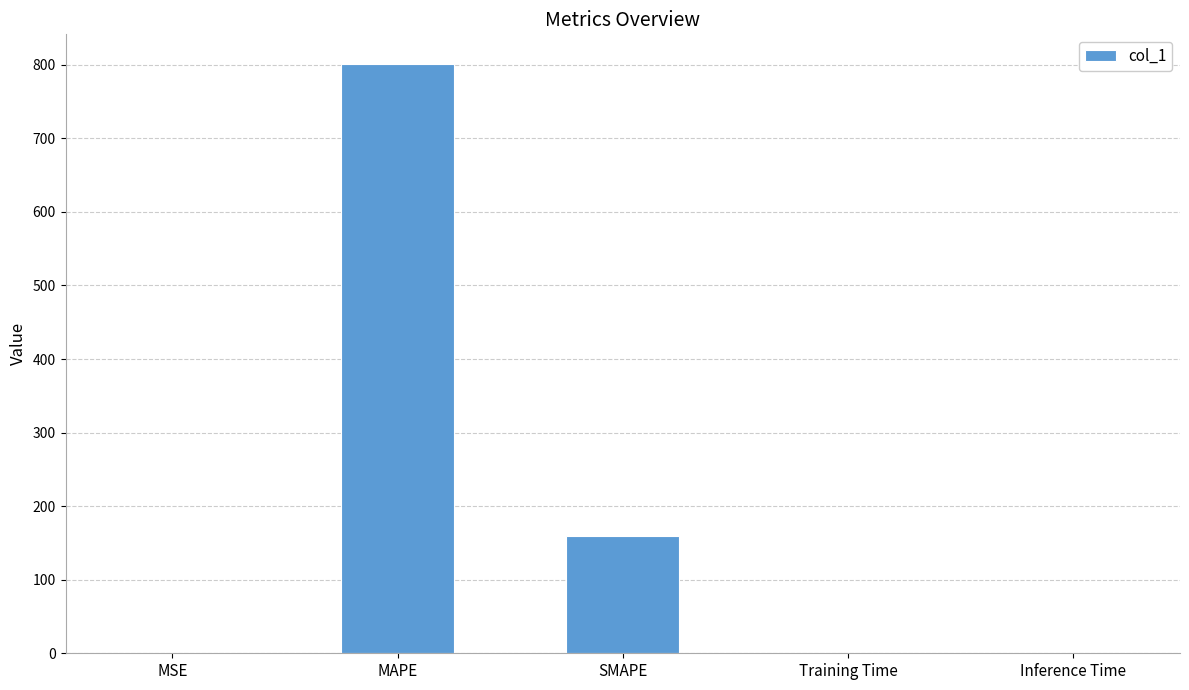

What is the sum of all values?

961.4